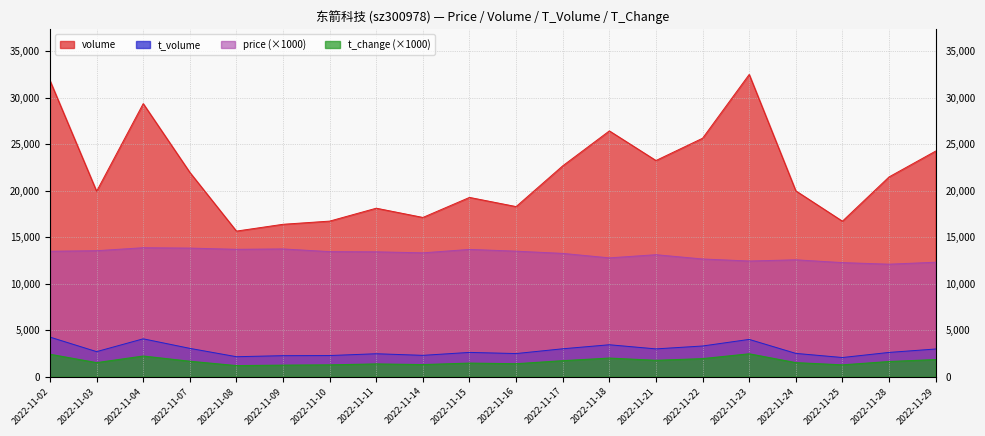

Is the value of t_volume at 2022-11-29 greater than the value of t_change at 2022-11-17?

Yes